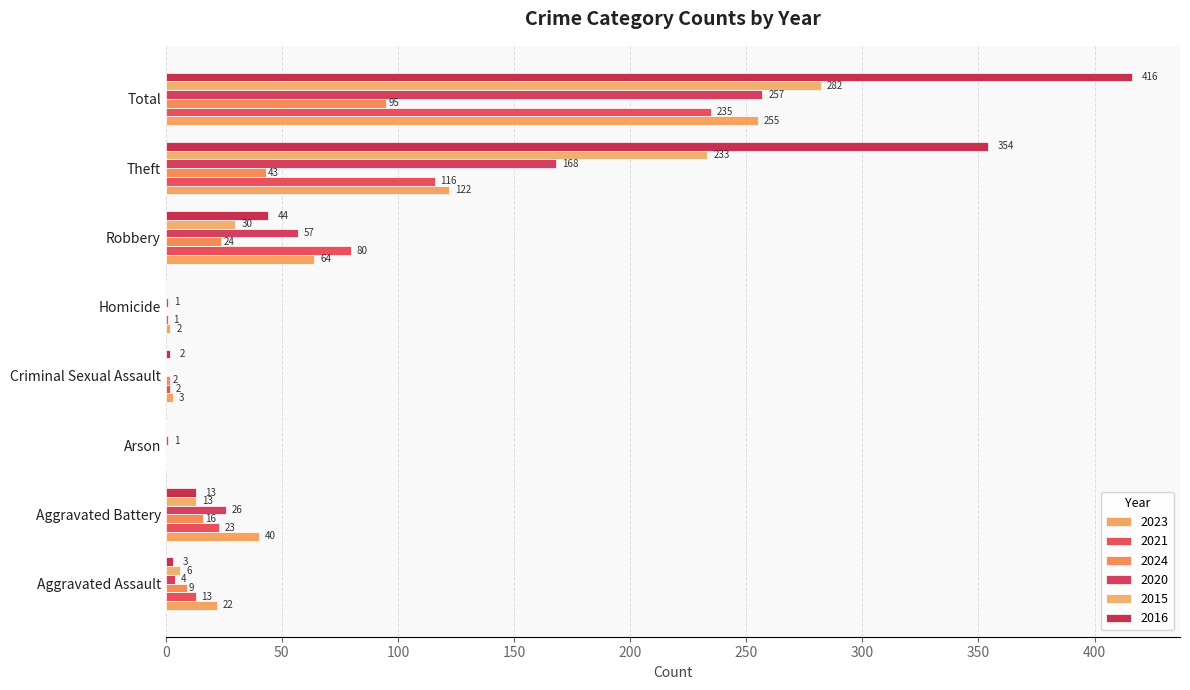

How many data points does each series have?

8